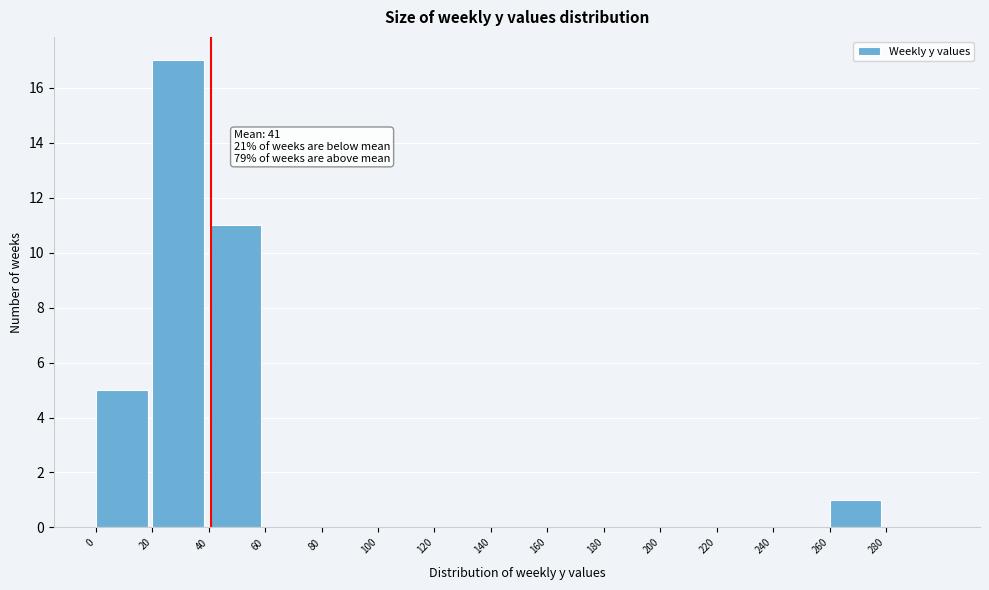

Which range on the x-axis has the tallest bar?

20 to 40